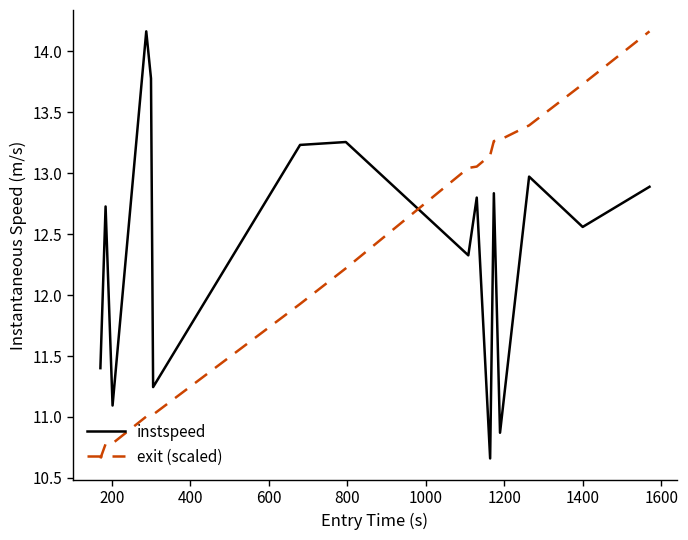

True or false: exit (scaled) and instspeed intersect in this chart.

True